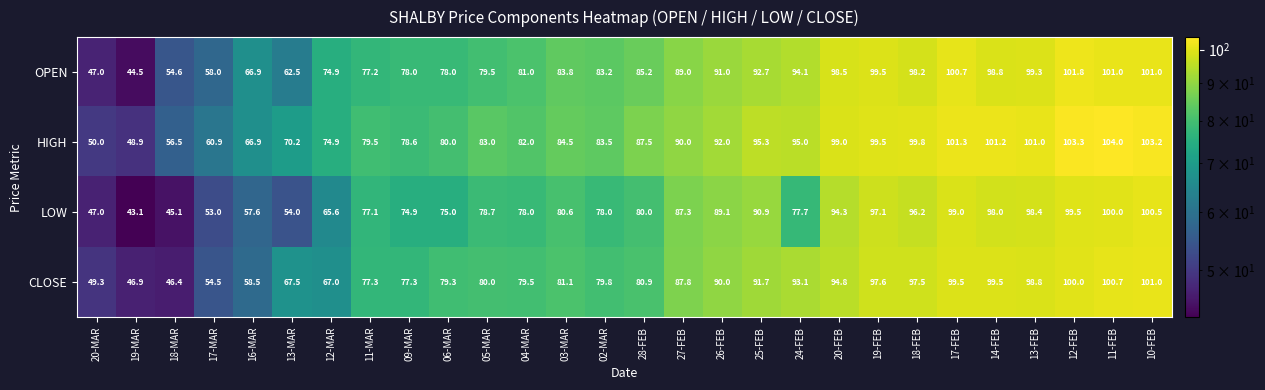

Where is LOW nearest to the value 71?

09-MAR